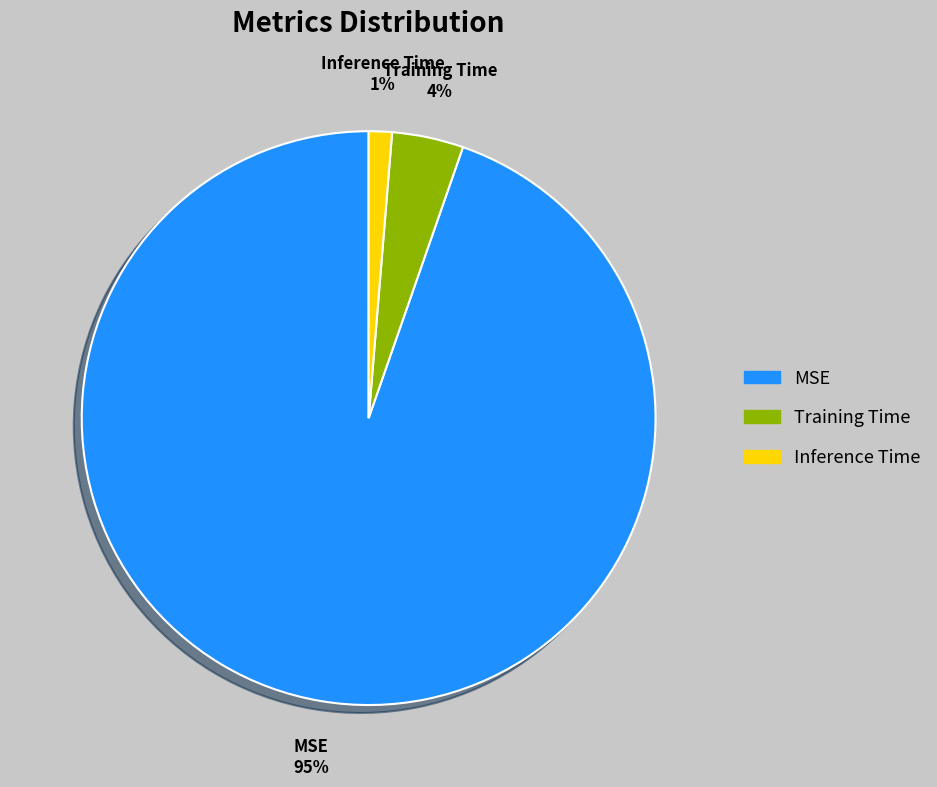

Is there any slice that represents more than half of the pie?

Yes